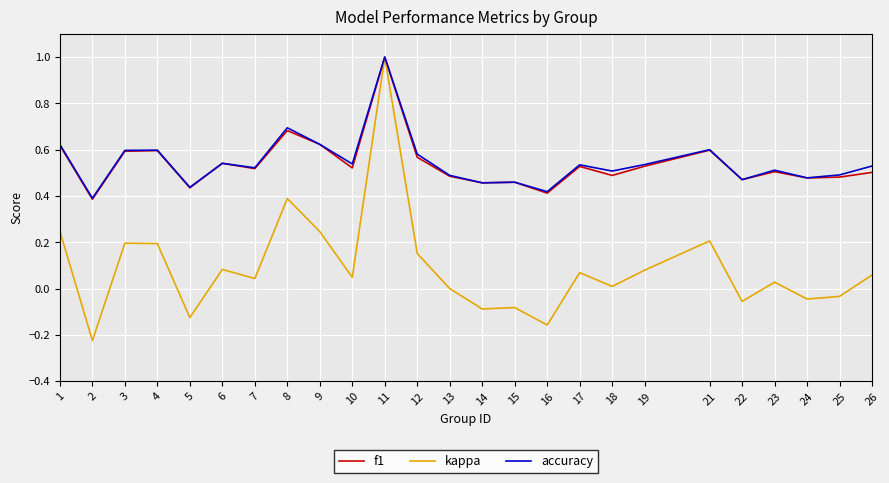

At which category does the chart reach its peak across all series?

11